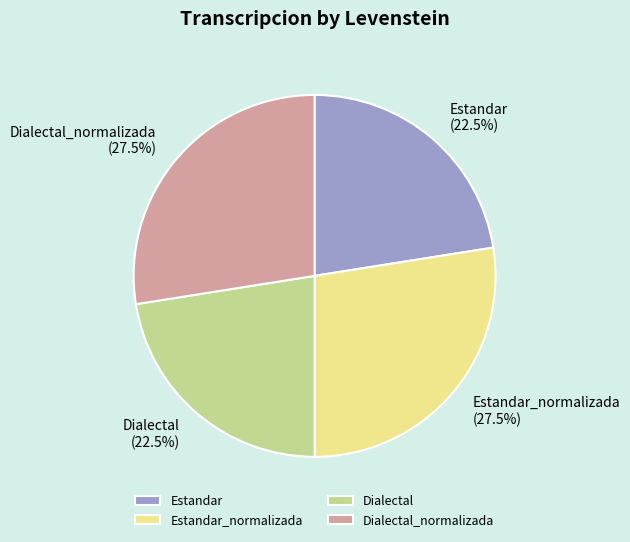

What is the total percentage of Dialectal and Dialectal_normalizada?

50.0%